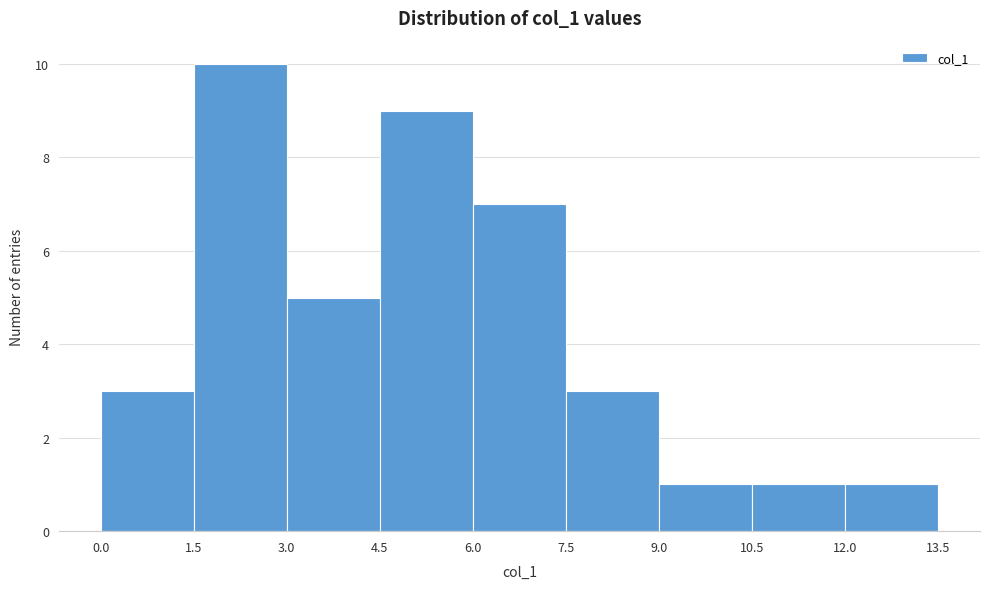

Which range on the x-axis has the tallest bar?

1.5 to 3.0